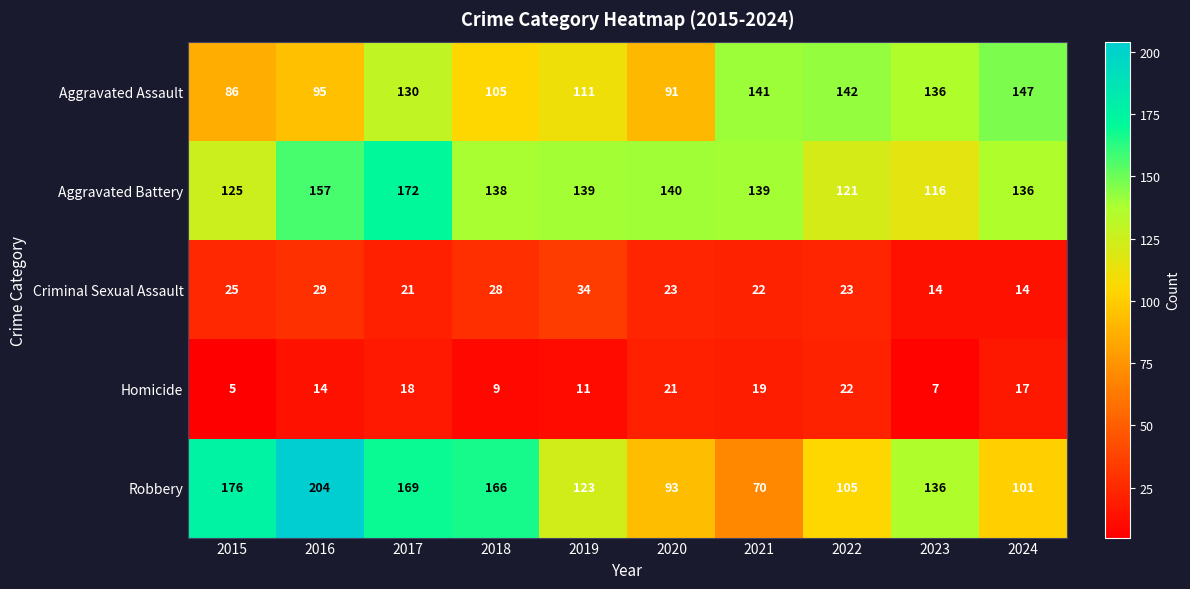

What is the difference between the highest and lowest values at 2022?

120